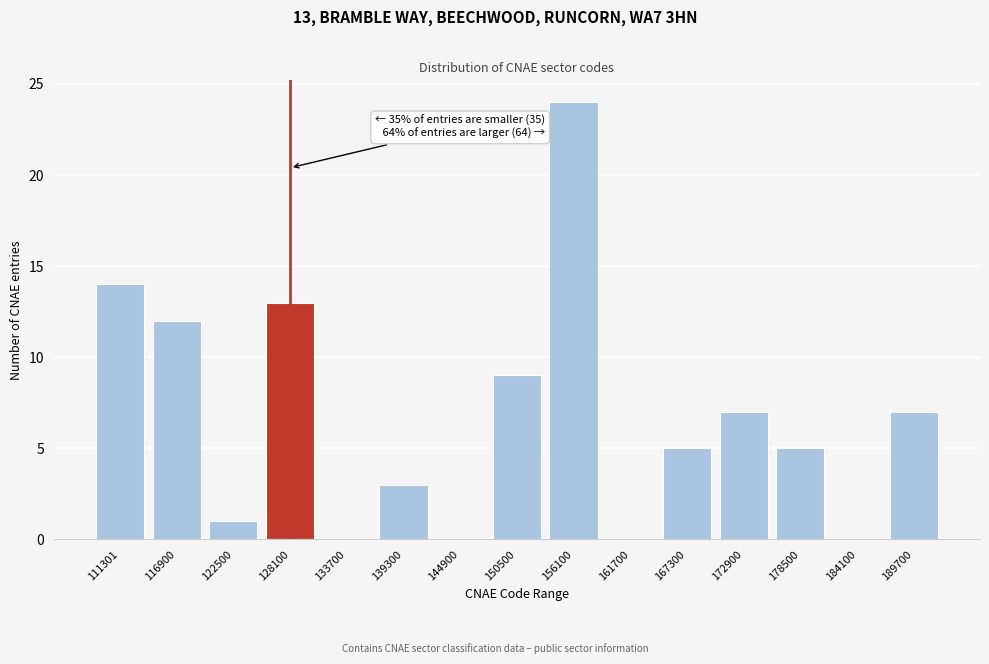

Reading left to right, list all the values displayed in this chart.

111301=14	116900=12	122500=1	128100=13	133700=0	139300=3	144900=0	150500=9	156100=24	161700=0	167300=5	172900=7	178500=5	184100=0	189700=7